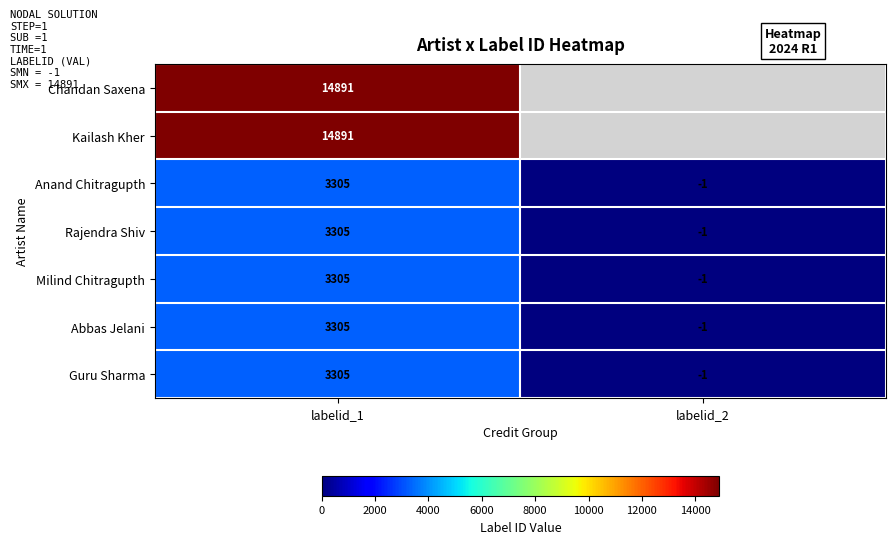

At which category does the chart reach its peak across all series?

labelid_1